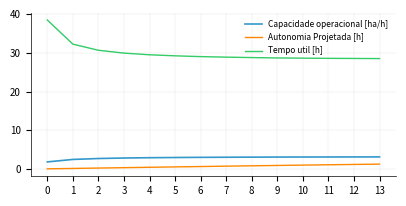

At how many categories does at least one series exceed 27?

14